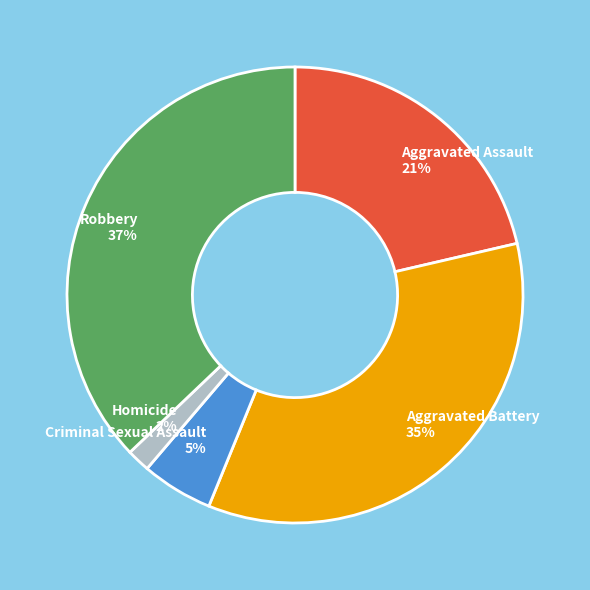

The Criminal Sexual Assault slice represents 16% of the pie. True or false?

False